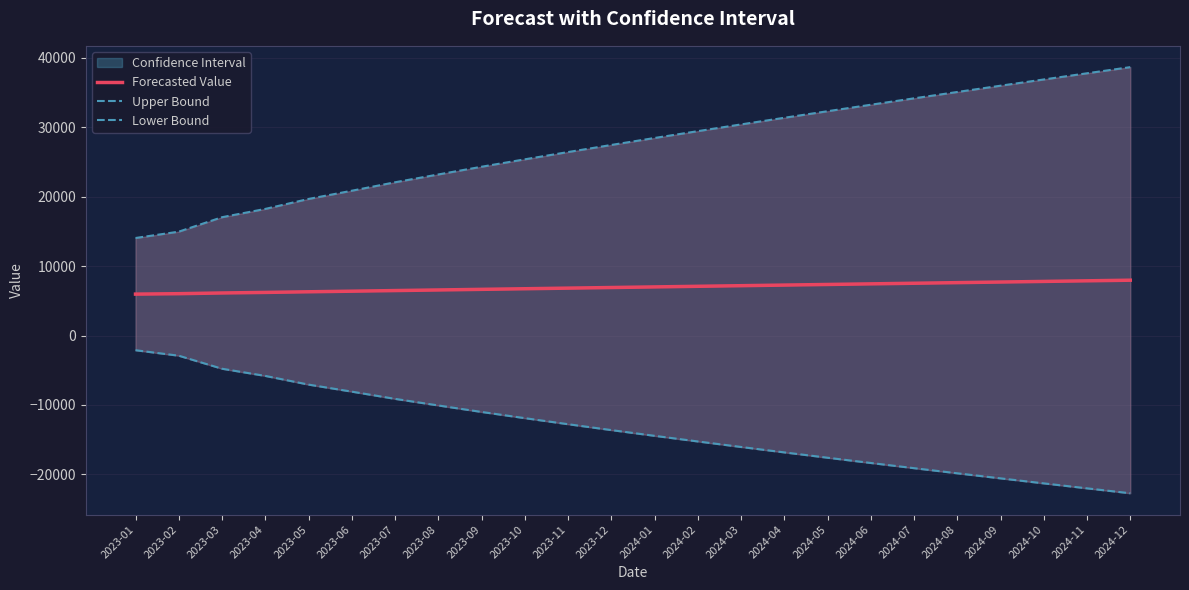

True or false: Forecasted Value has a value of 7262.2 at 2024-04.

True